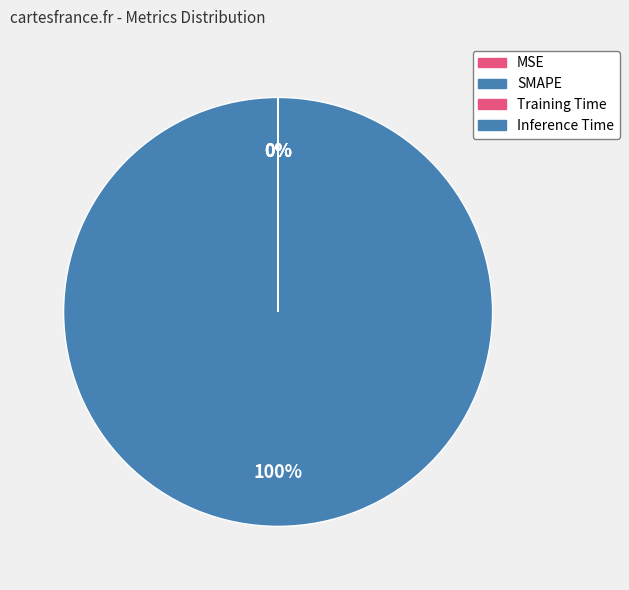

Count the number of slices in the pie.

4